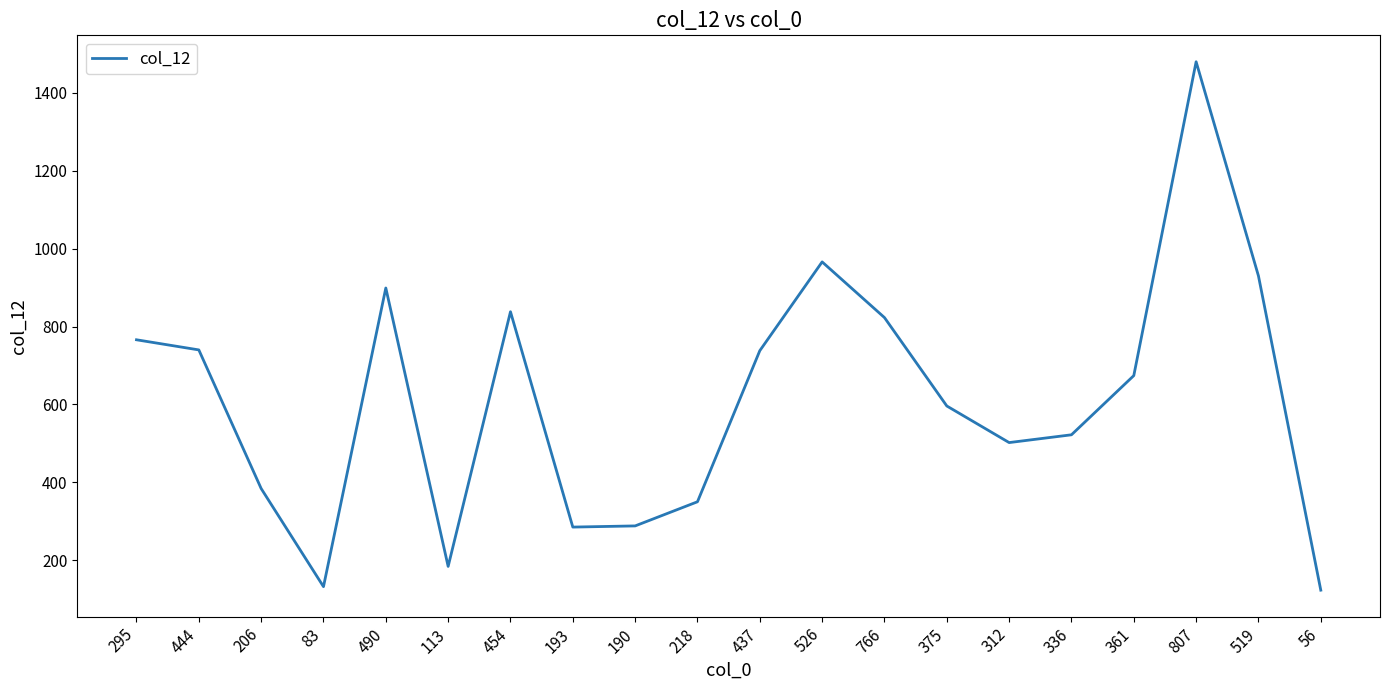

What is the approximate value at 437?

738